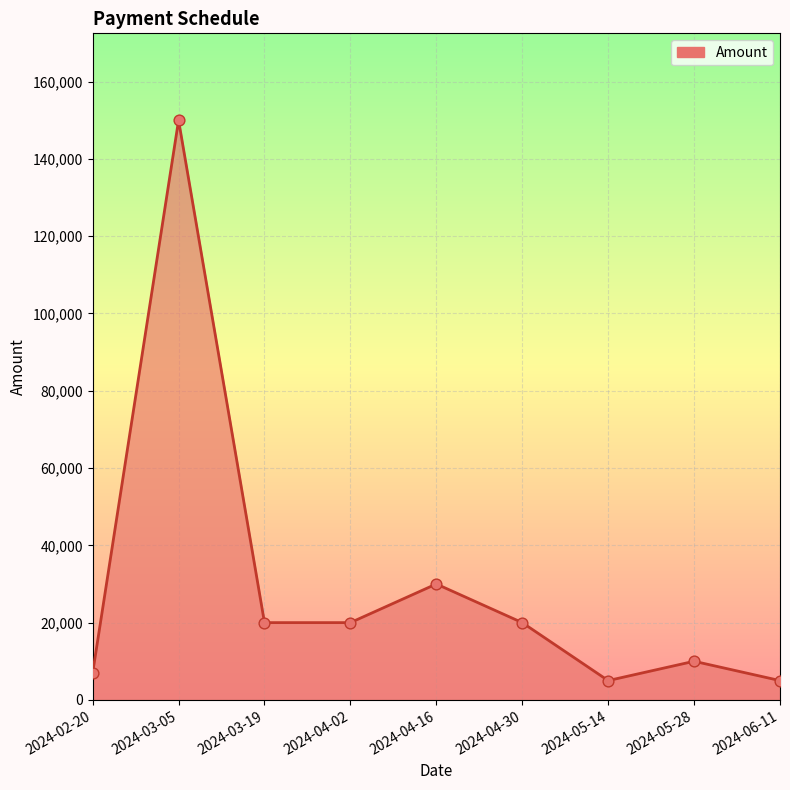

Between 2024-06-11 and 2024-05-28, which is larger?

2024-05-28